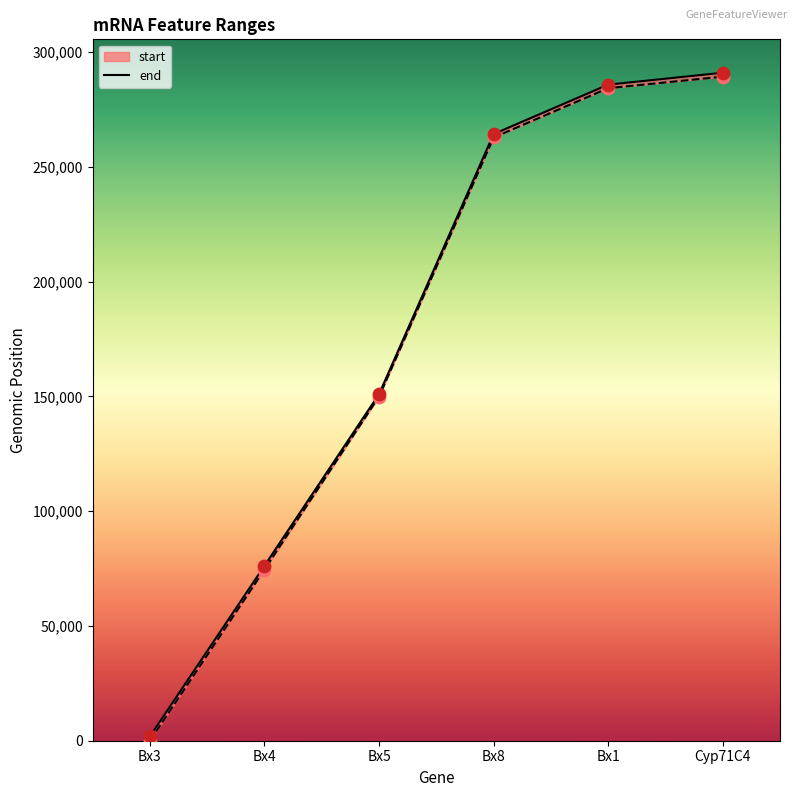

At how many categories does at least one series exceed 179168?

3